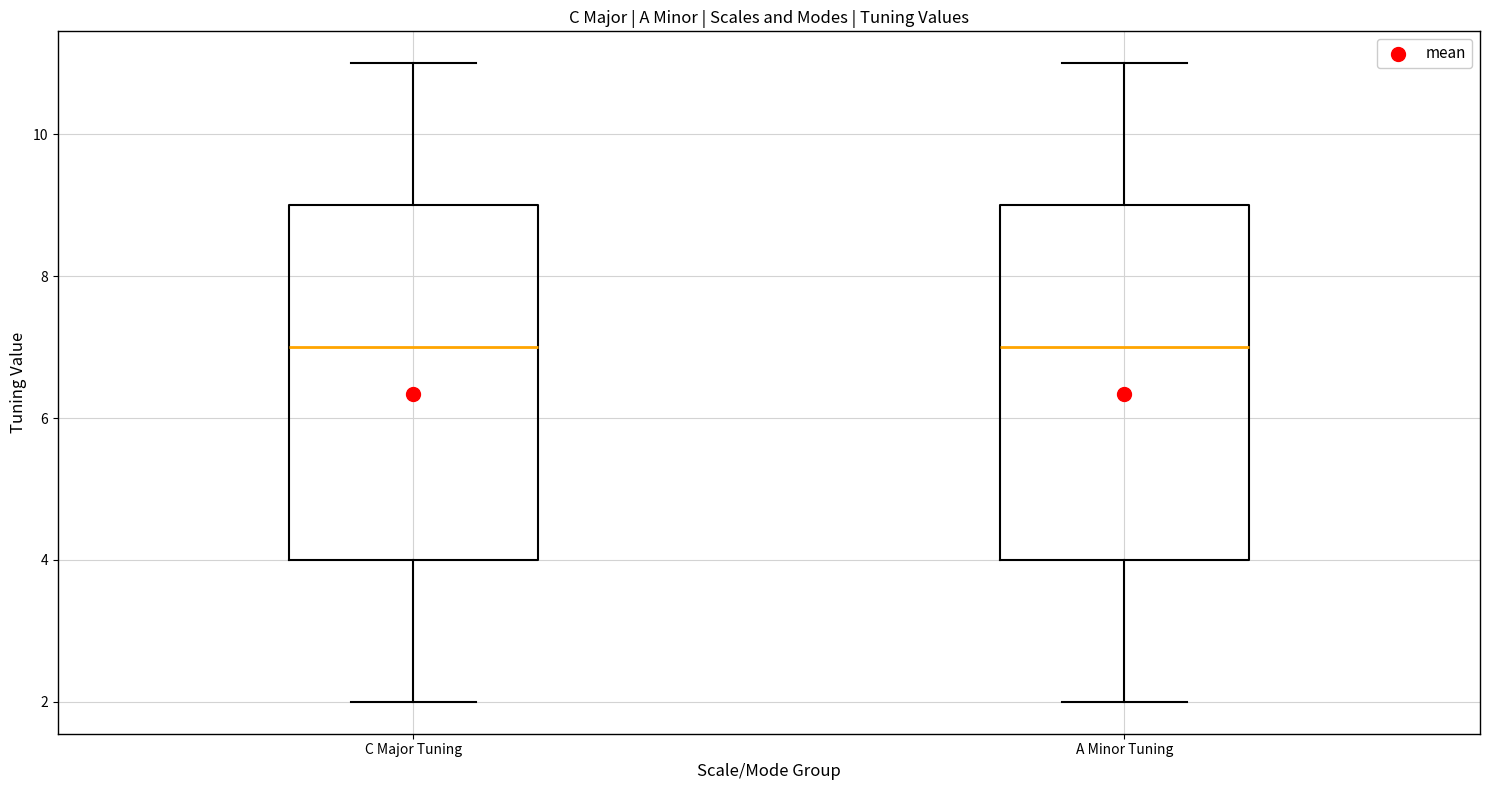

Reading left to right, read every box against the y-axis: the position of its median line, the range the box covers, and the ends of its whiskers. The values are not printed on the chart, so give them approximately, as read against the axis.

C Major Tuning: median 7, box 4 to 9, whiskers 2 to 11
A Minor Tuning: median 7, box 4 to 9, whiskers 2 to 11